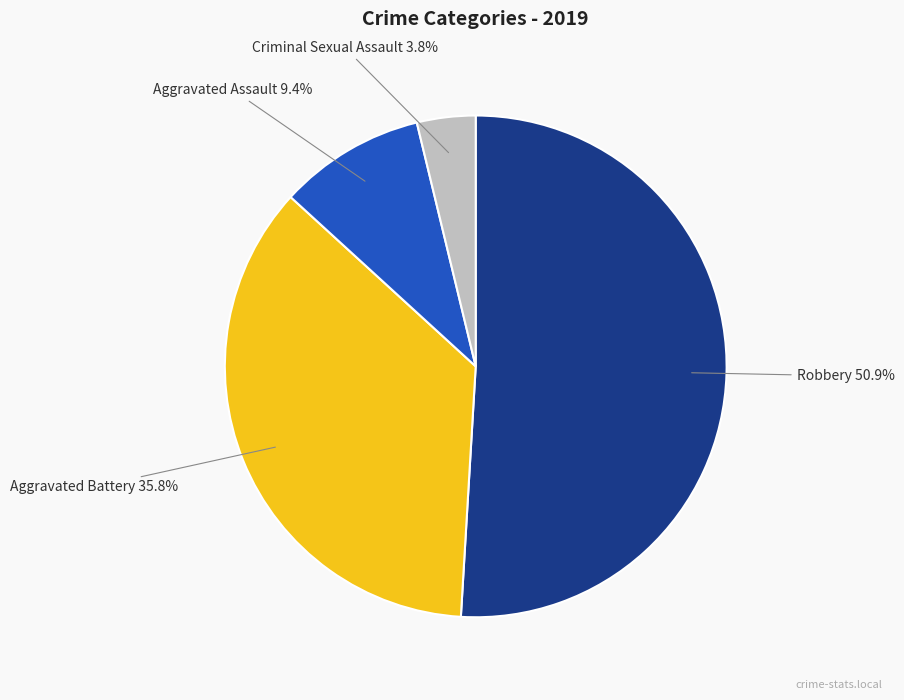

How many slices are in this pie chart?

4